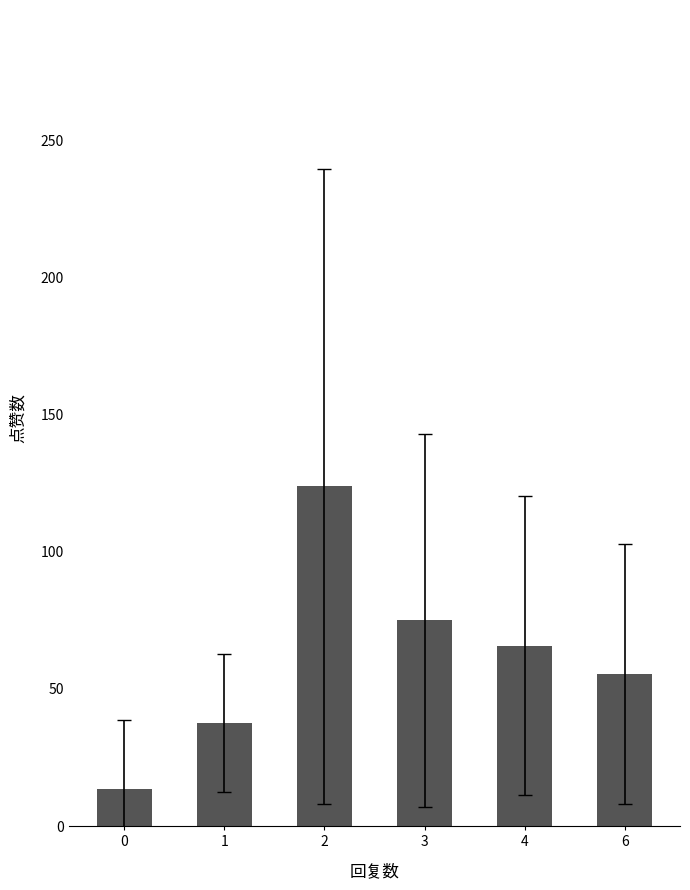

Does the chart contain any negative values?

No